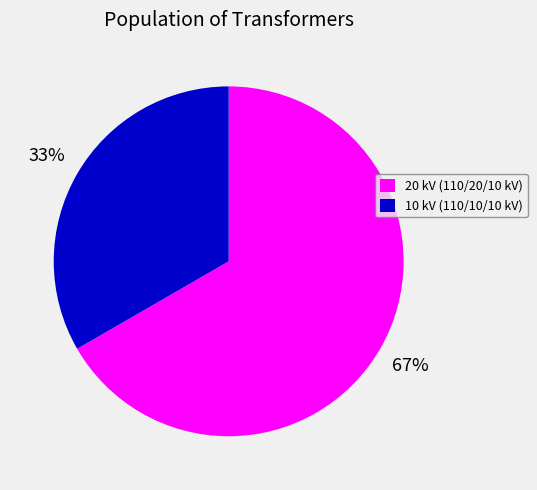

Which slice is the smallest?

10 kV (110/10/10 kV)